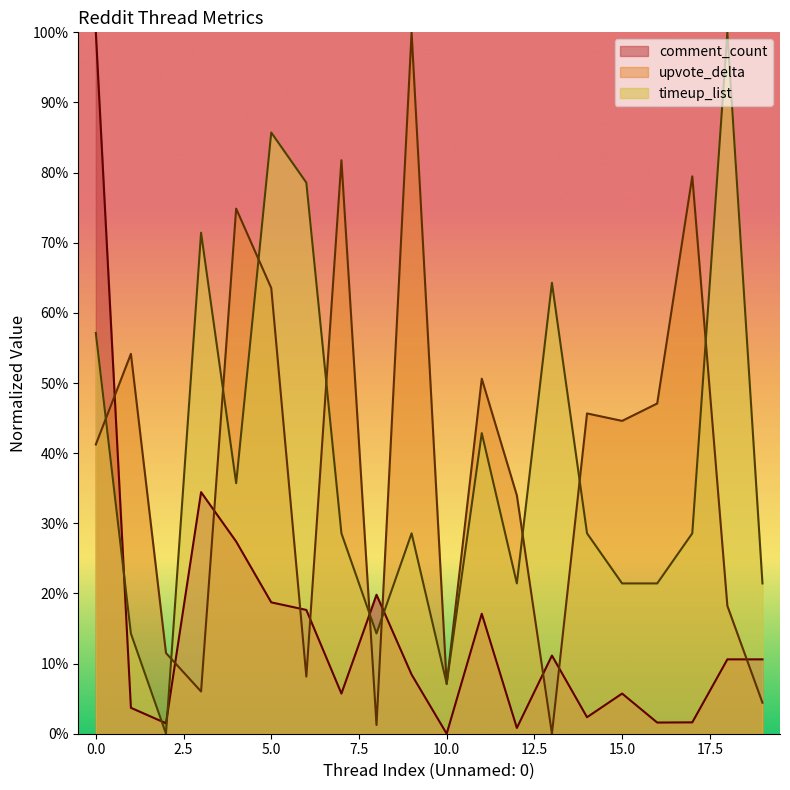

Which series has the widest spread of values?

comment_count